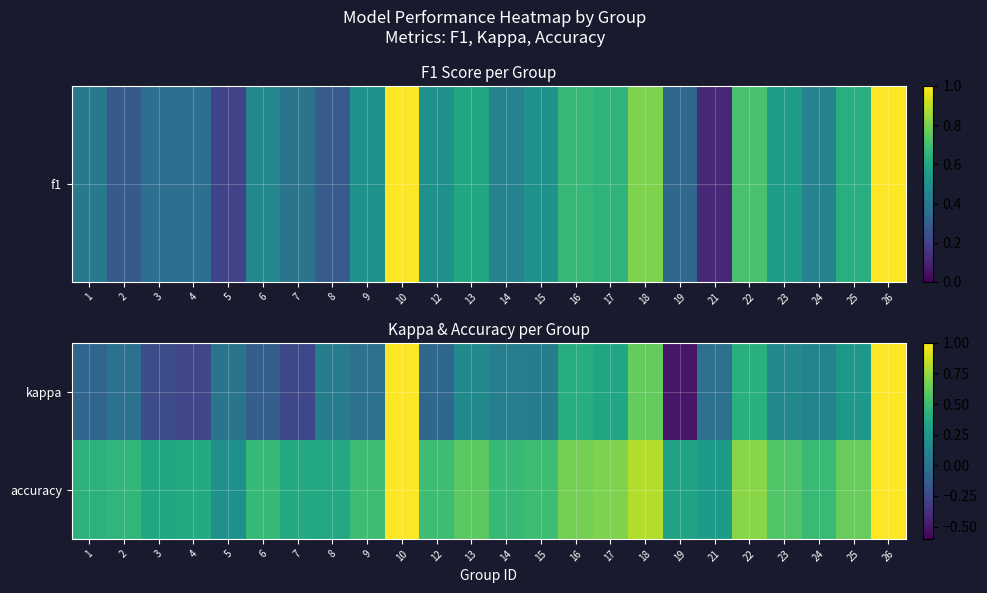

Reading left to right, extract all data points from this chart.

kappa: 1=-0.1	2=0.0	3=-0.2	4=-0.3	5=0.0	6=-0.1	7=-0.2	8=0.1	9=0.0	10=1.0	12=-0.1	13=0.2	14=0.1	15=0.1	16=0.4	17=0.3	18=0.6	19=-0.5	21=0.0	22=0.4	23=0.2	24=0.1	25=0.2	26=1.0
accuracy: 1=0.4	2=0.5	3=0.4	4=0.4	5=0.2	6=0.5	7=0.4	8=0.4	9=0.5	10=1.0	12=0.5	13=0.6	14=0.5	15=0.5	16=0.7	17=0.7	18=0.8	19=0.3	21=0.3	22=0.7	23=0.6	24=0.5	25=0.6	26=1.0